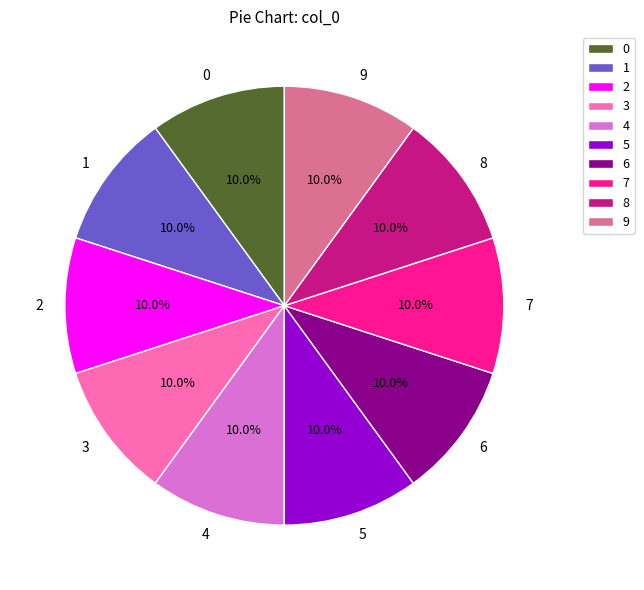

To the nearest percent, what is the combined percentage of 1 and 4?

20%